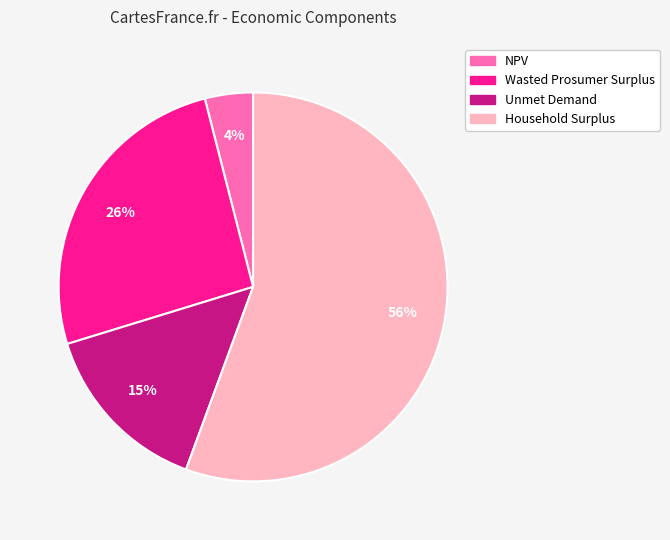

To the nearest percent, what is the difference between the Wasted Prosumer Surplus and NPV slice percentages?

22%